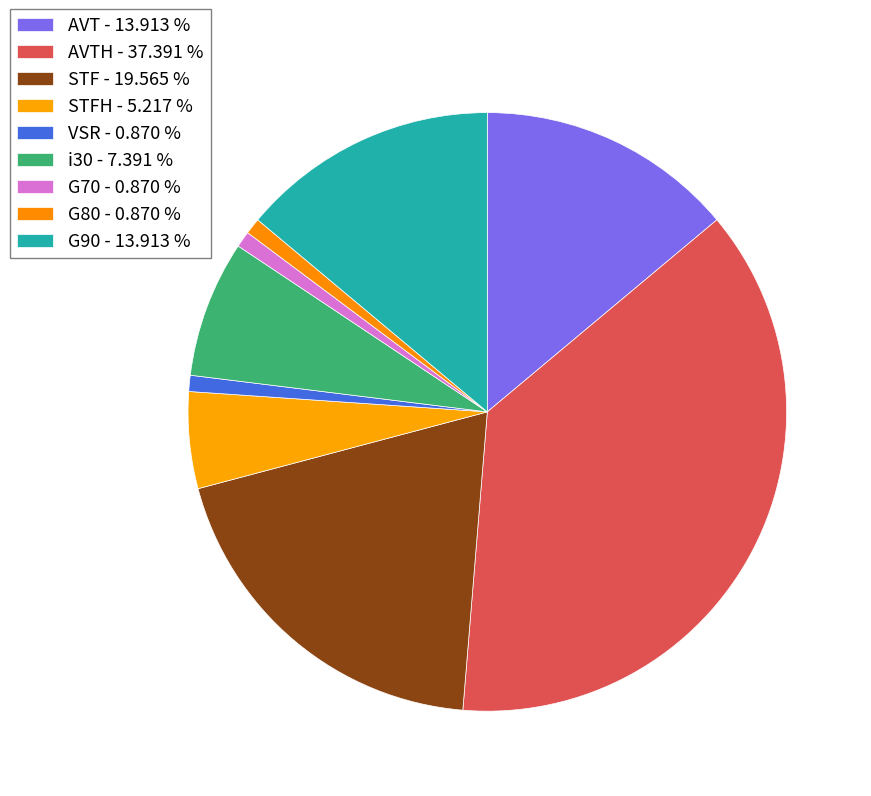

What is the largest slice in the pie chart?

AVTH - 37.391 %